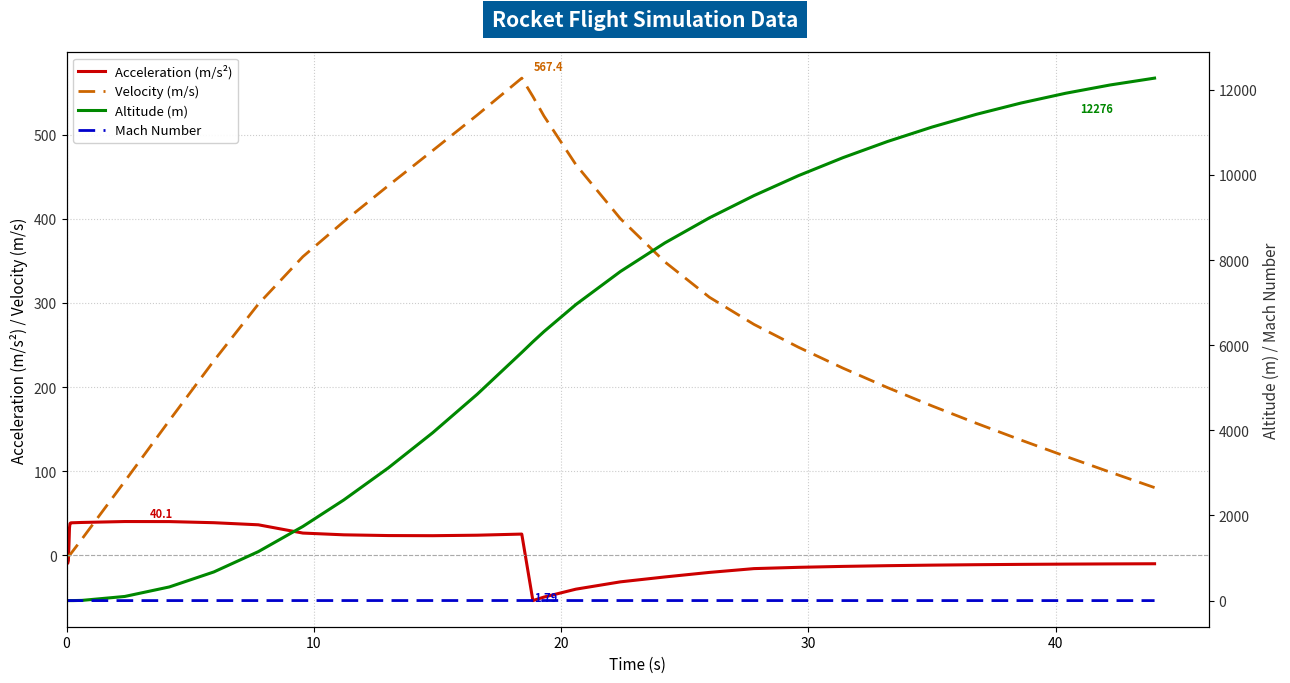

What is the lowest value of the Acceleration (m/s²) series?

-54.0